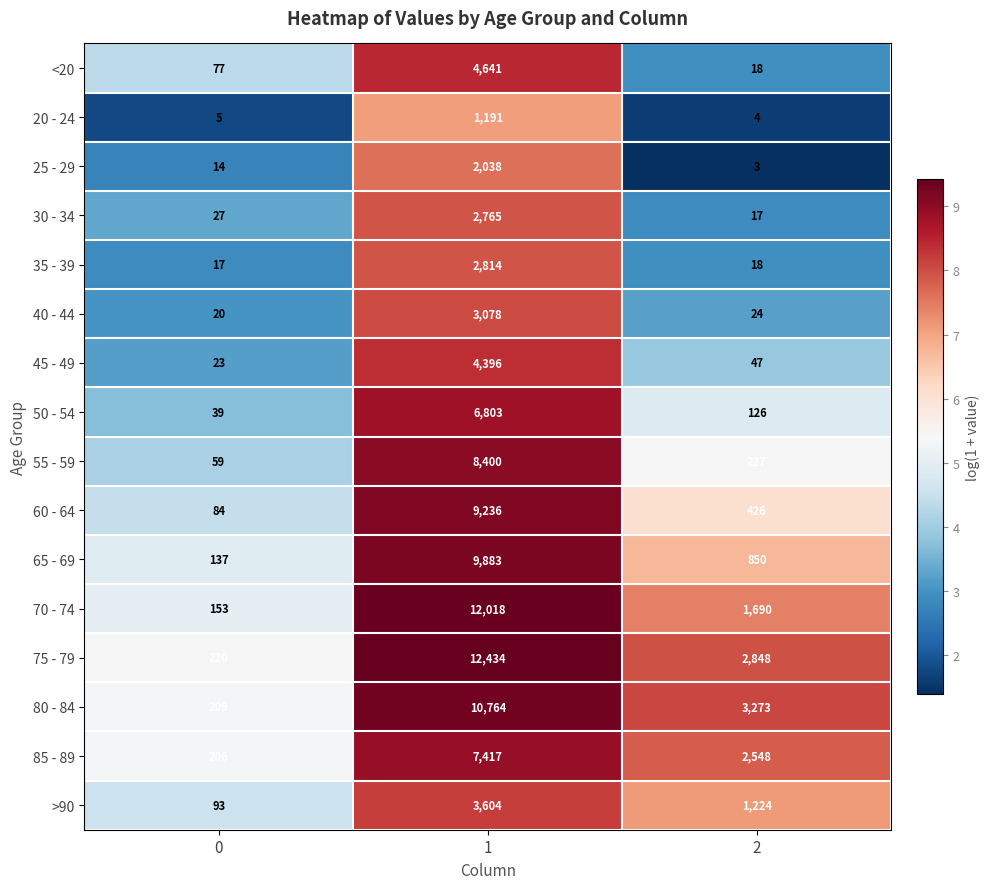

What is the difference between the maximum and minimum values in the 80 - 84 series?

10555